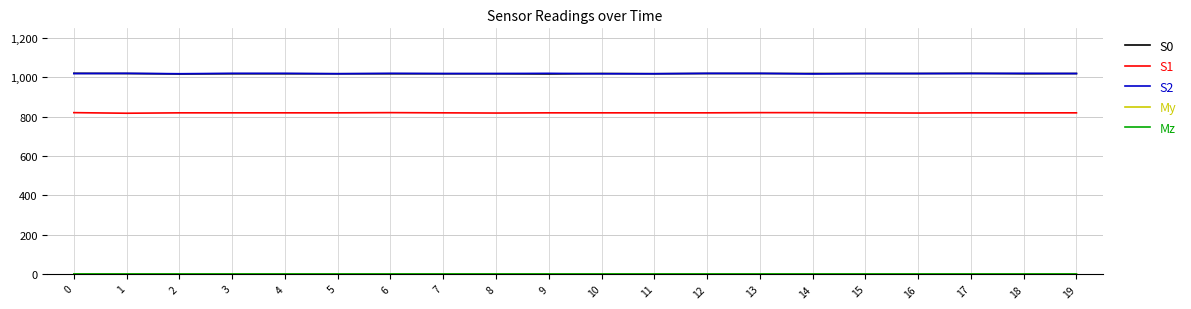

Does the chart display data point markers on the line(s)?

No